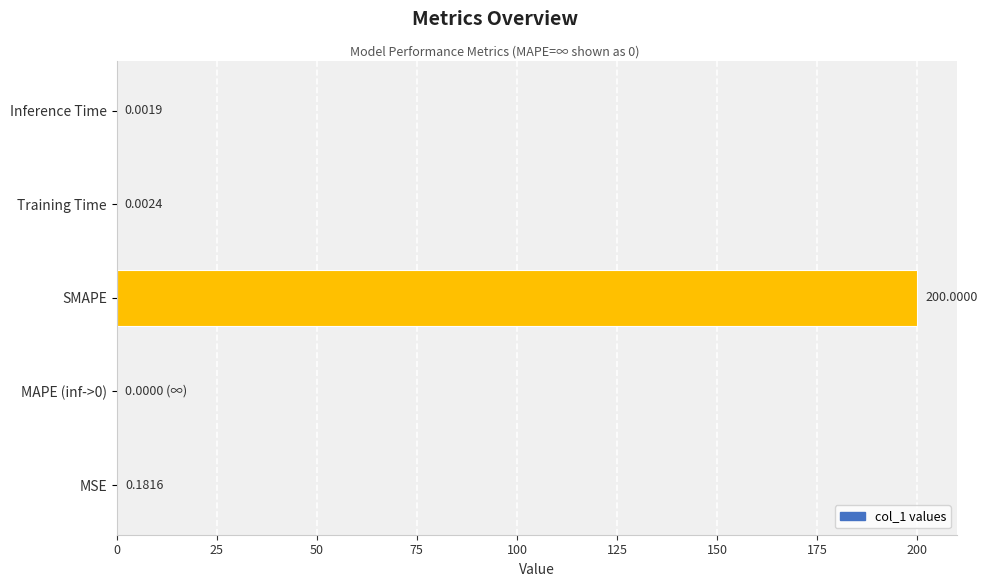

Which category has the highest value across all series?

SMAPE